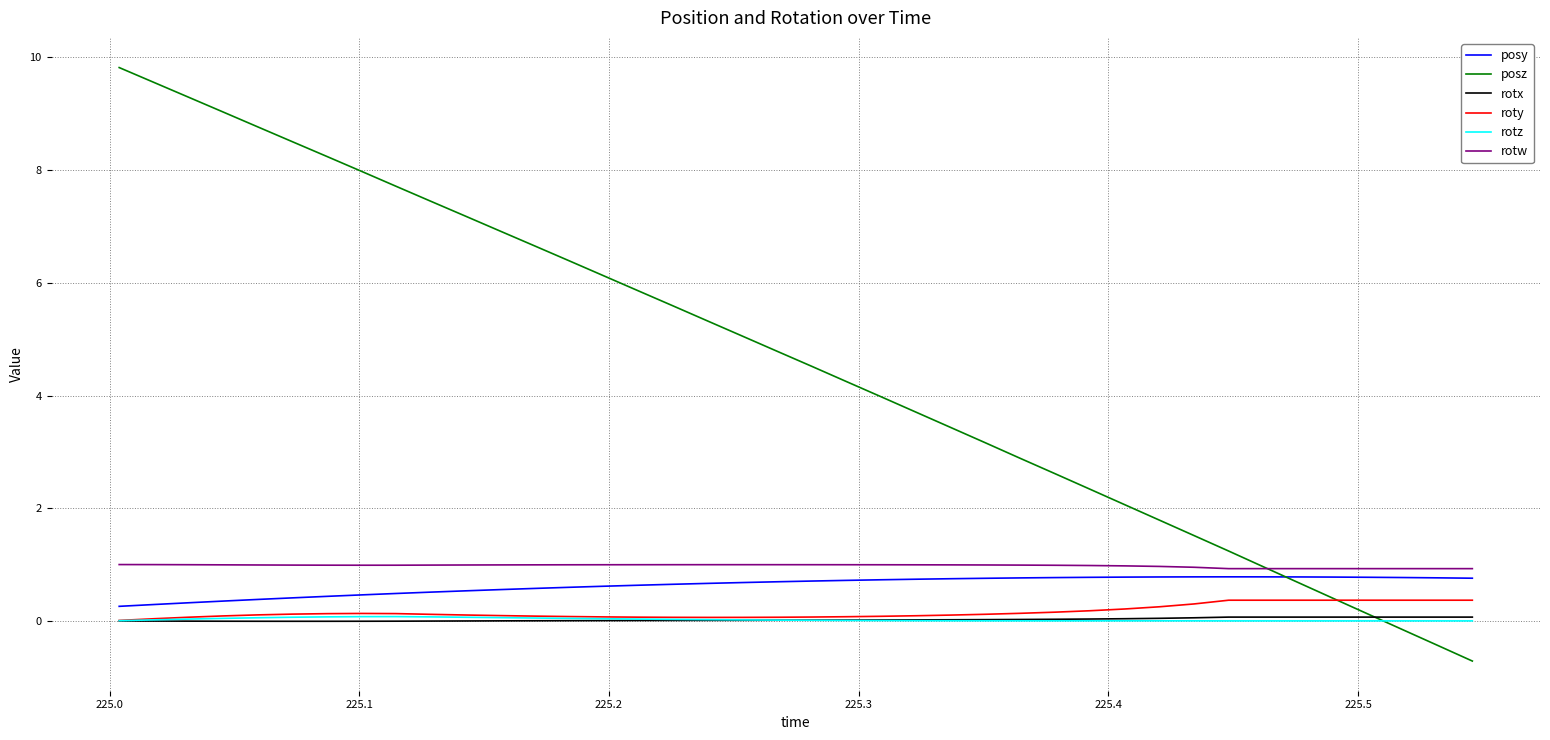

True or false: rotz and rotw intersect in this chart.

False